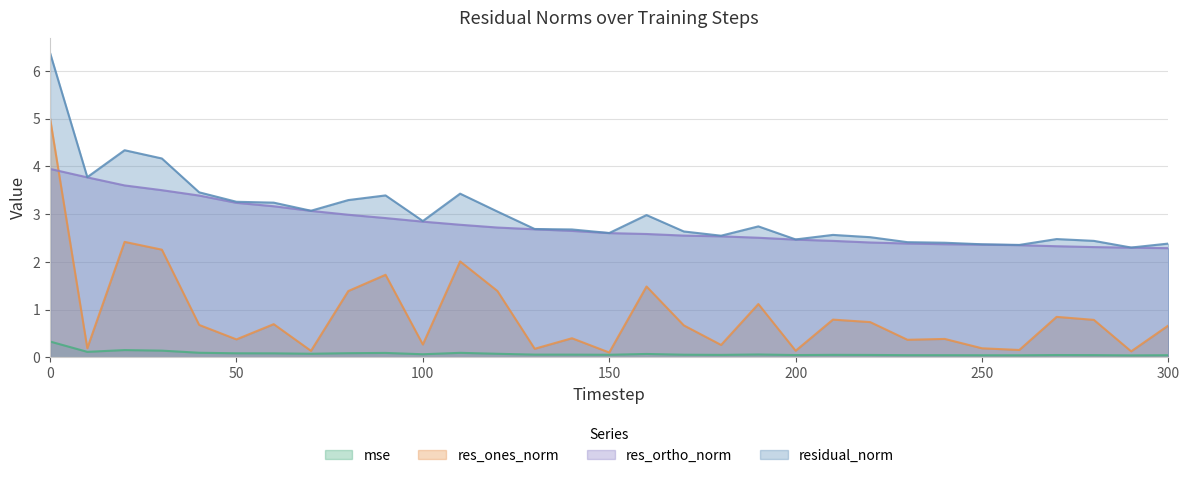

Reading left to right, transcribe all the data shown in this chart.

mse: 0.3	0.1	0.2	0.1	0.1	0.1	0.1	0.1	0.1	0.1	0.1	0.1	0.1	0.1	0.1	0.1	0.1	0.1	0.1	0.1	0.1	0.1	0.1	0.0	0.0	0.0	0.0	0.1	0.0	0.0	0.0
res_ones_norm: 5.0	0.2	2.4	2.3	0.7	0.4	0.7	0.1	1.4	1.7	0.3	2.0	1.4	0.2	0.4	0.1	1.5	0.7	0.3	1.1	0.1	0.8	0.7	0.4	0.4	0.2	0.2	0.8	0.8	0.1	0.7
res_ortho_norm: 3.9	3.8	3.6	3.5	3.4	3.2	3.2	3.1	3.0	2.9	2.8	2.8	2.7	2.7	2.6	2.6	2.6	2.6	2.5	2.5	2.5	2.4	2.4	2.4	2.4	2.4	2.4	2.3	2.3	2.3	2.3
residual_norm: 6.4	3.8	4.3	4.2	3.5	3.3	3.2	3.1	3.3	3.4	2.9	3.4	3.1	2.7	2.7	2.6	3.0	2.6	2.5	2.7	2.5	2.6	2.5	2.4	2.4	2.4	2.4	2.5	2.4	2.3	2.4